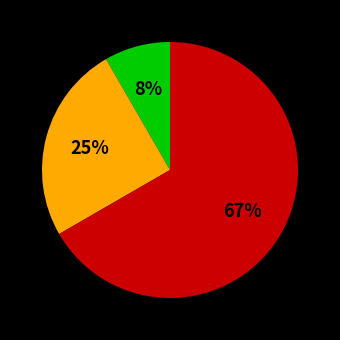

Is there any slice that represents more than half of the pie?

Yes